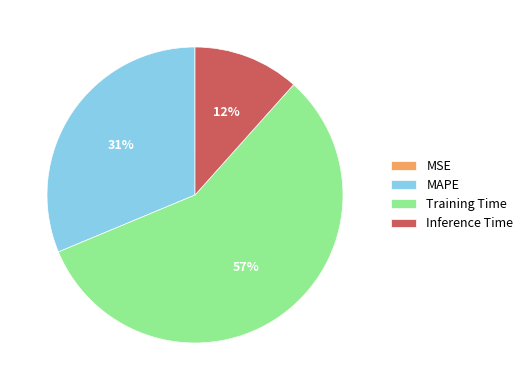

Is there a majority slice in this chart?

Yes